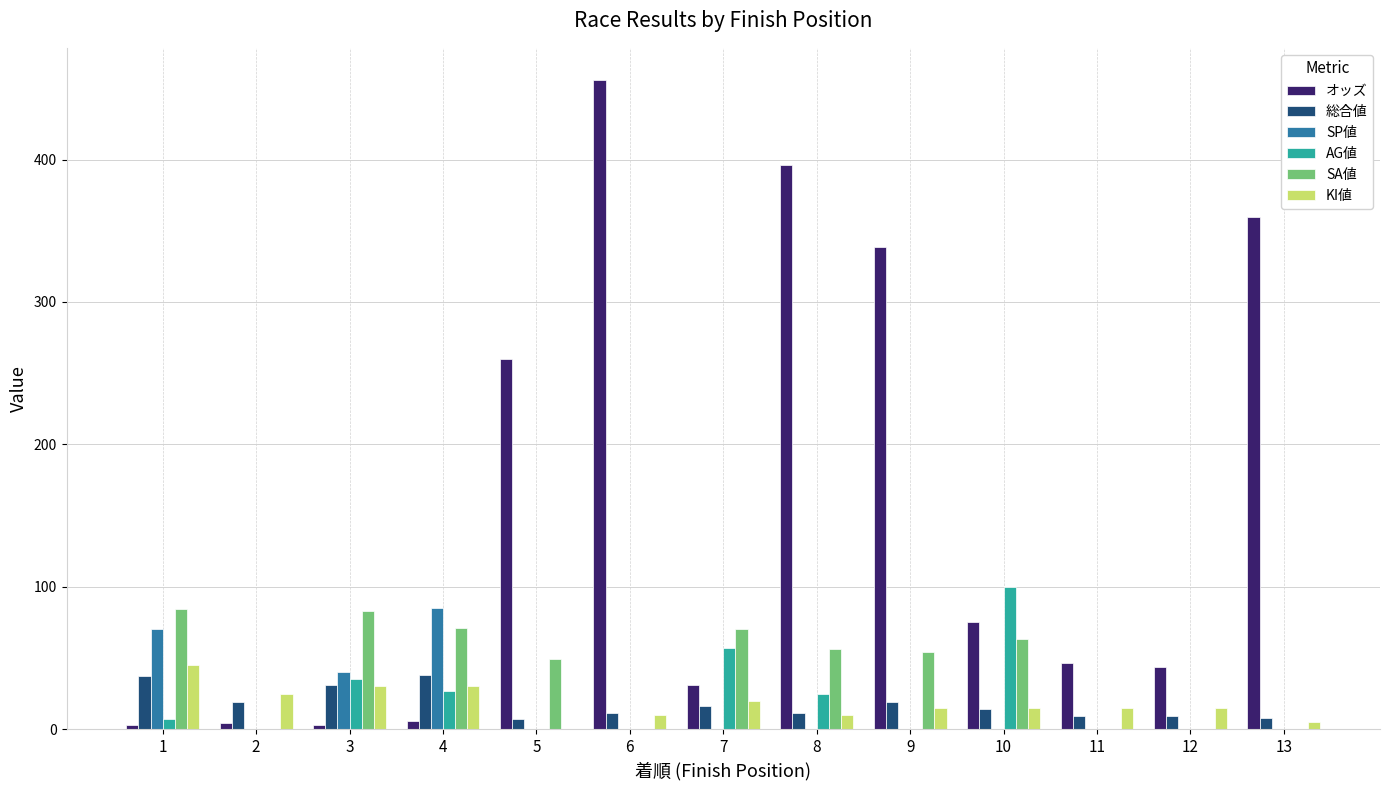

What is the sum of all オッズ values?

2021.5